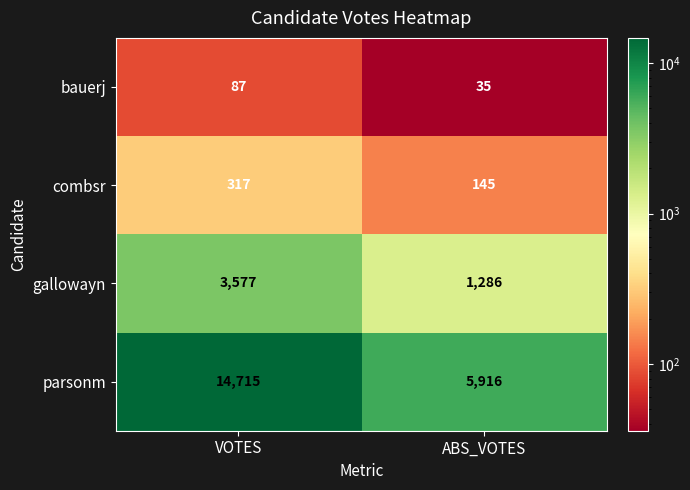

Where is gallowayn nearest to the value 2431?

ABS_VOTES